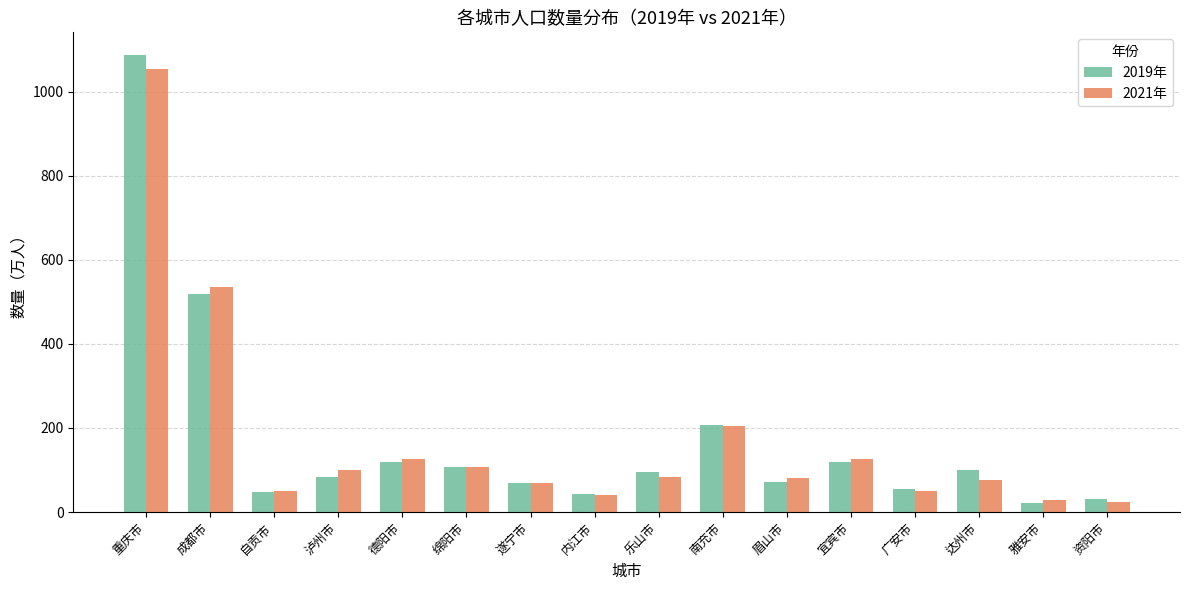

What is the difference between the 2019年 values at 遂宁市 and 成都市?

450